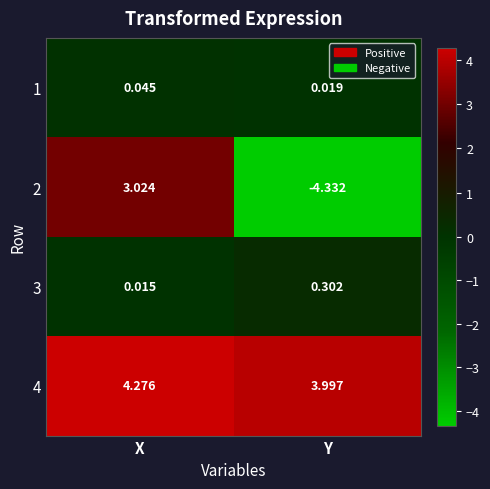

At which label does 1 reach its minimum?

Y